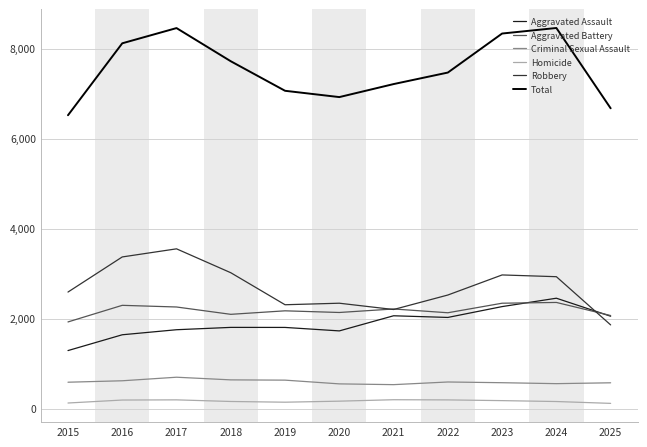

In Homicide, how many points are lower than both neighbors (excluding endpoints)?

1